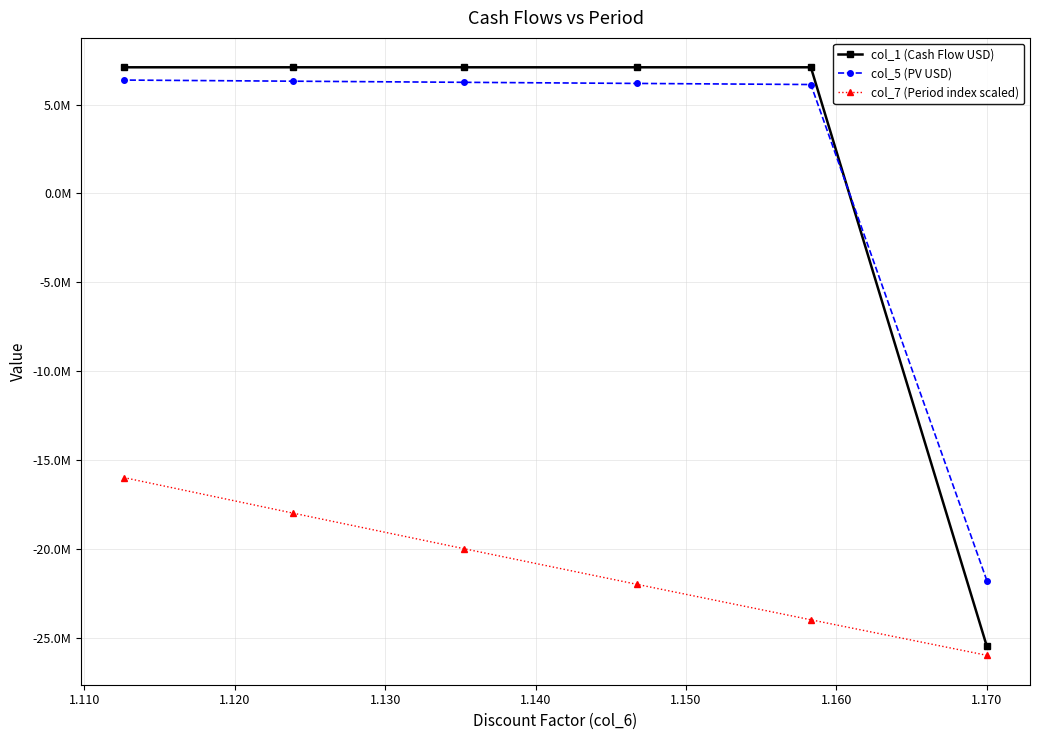

Does the chart have visible grid lines?

Yes